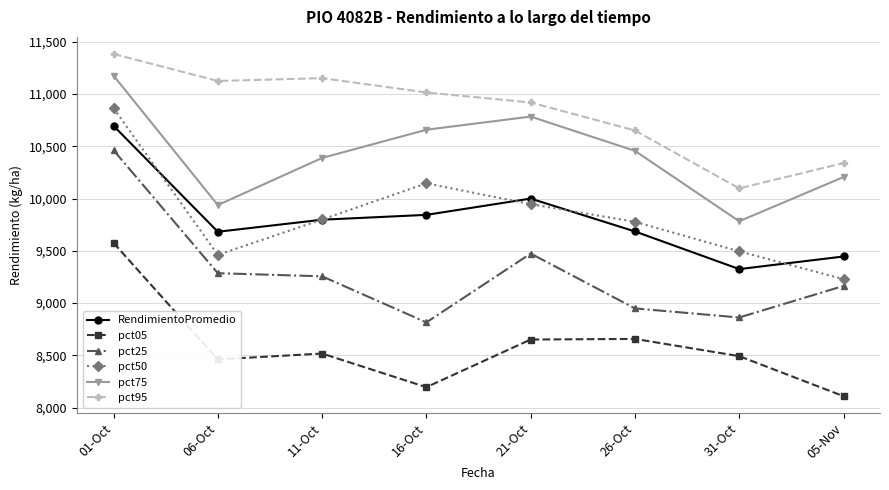

True or false: pct95 and pct05 intersect in this chart.

False